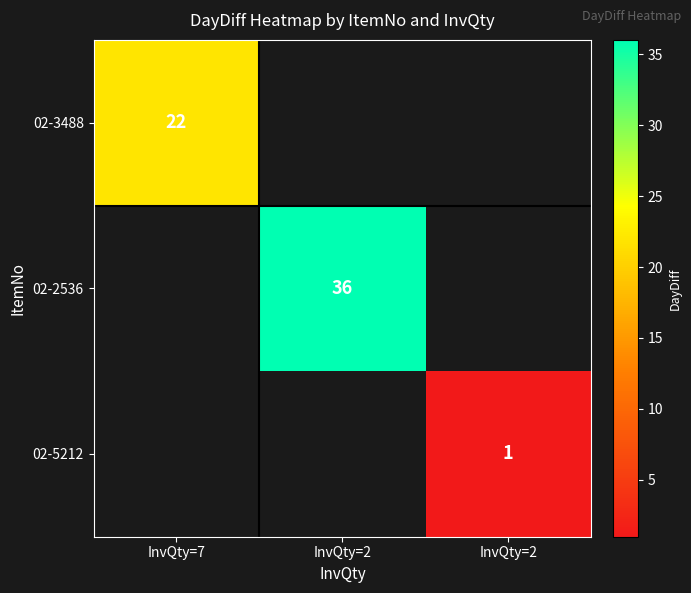

How many series are shown in this chart?

3